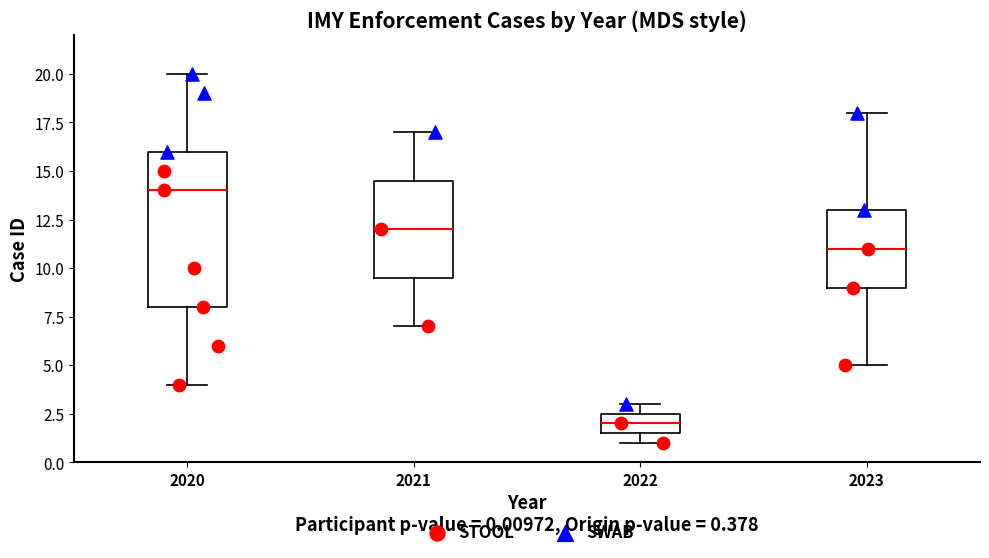

Reading left to right, transcribe this box plot: for each box, give where its median line is, the range the box spans, and where its two whiskers end, as read against the y-axis. The values are not printed on the chart, so give them approximately, as read against the axis.

2020: median 14.0, box 8.0 to 16.0, whiskers 4.0 to 20.0
2021: median 12.0, box 9.5 to 14.5, whiskers 7.0 to 17.0
2022: median 2.0, box 1.5 to 2.5, whiskers 1.0 to 3.0
2023: median 11.0, box 9.0 to 13.0, whiskers 5.0 to 18.0